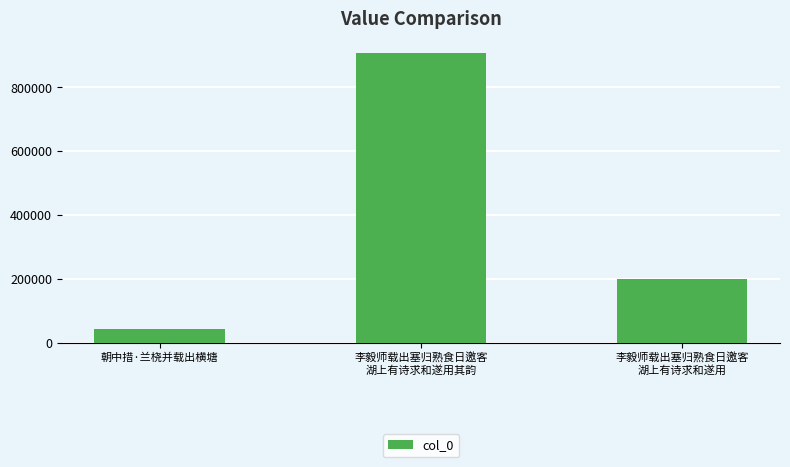

Approximately how many times larger is the value at 朝中措·兰桡并载出横塘 compared to 李毅师载出塞归熟食日邀客
湖上有诗求和遂用?

0.2